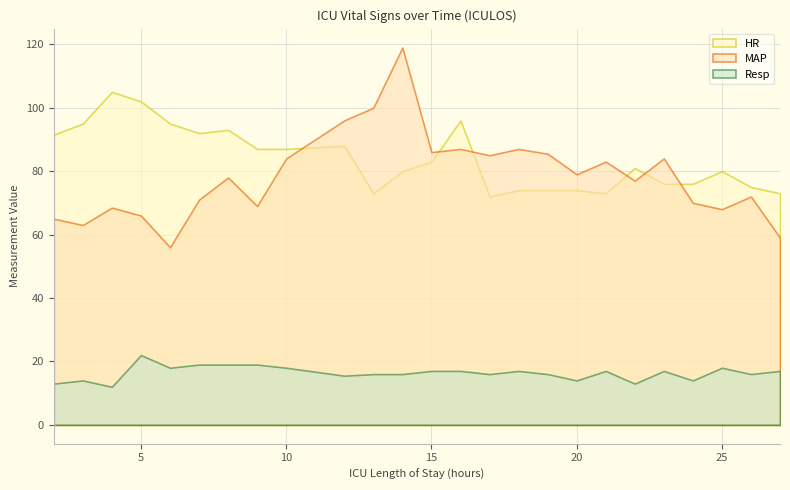

At how many categories does at least one series exceed 42?

26